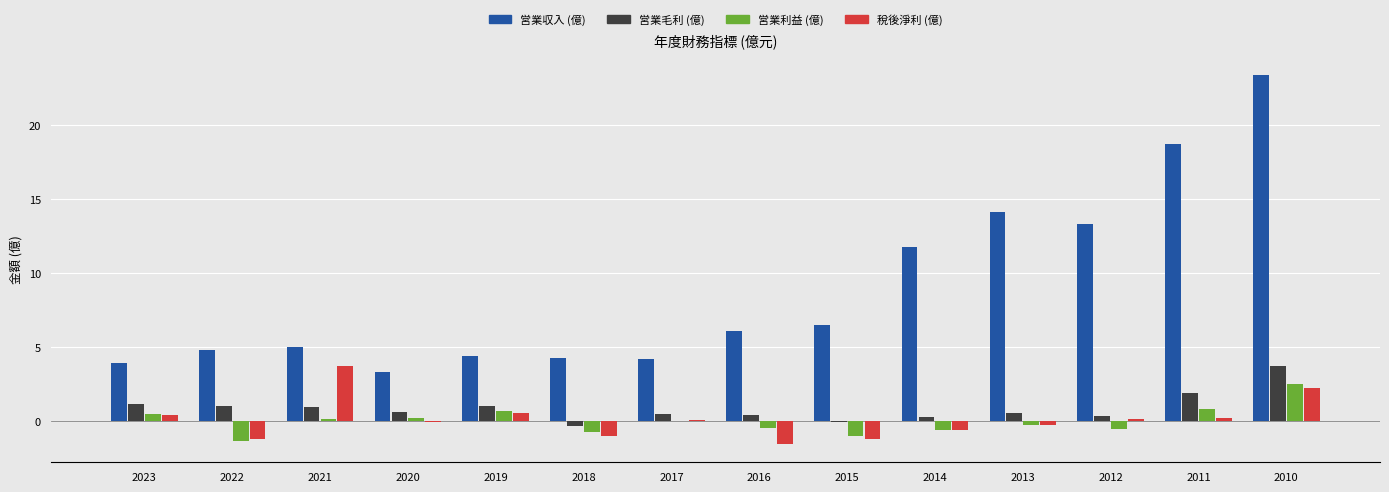

Which series has the largest total across all categories?

営業収入 (億)